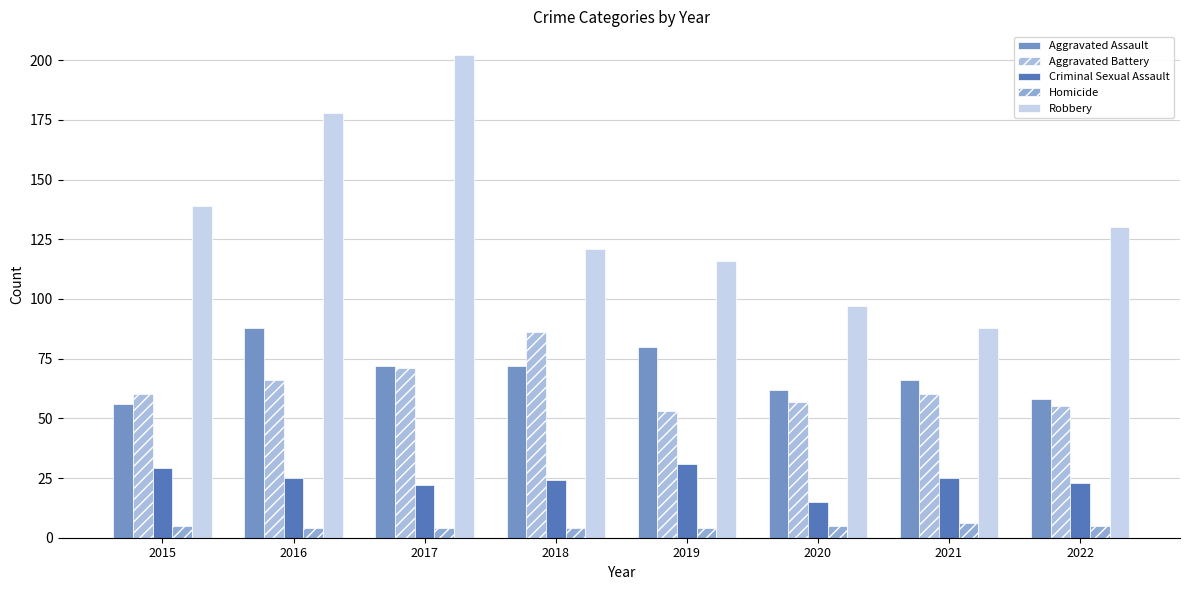

Rank the categories by Robbery value from highest to lowest.

2017, 2016, 2015, 2022, 2018, 2019, 2020, 2021